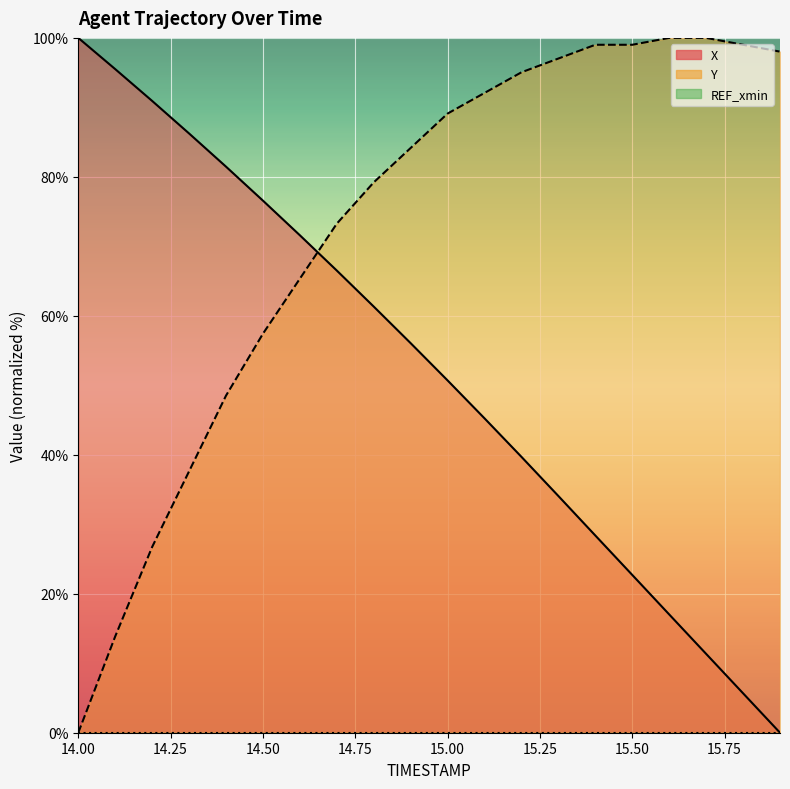

Which series has the largest total across all categories?

Y